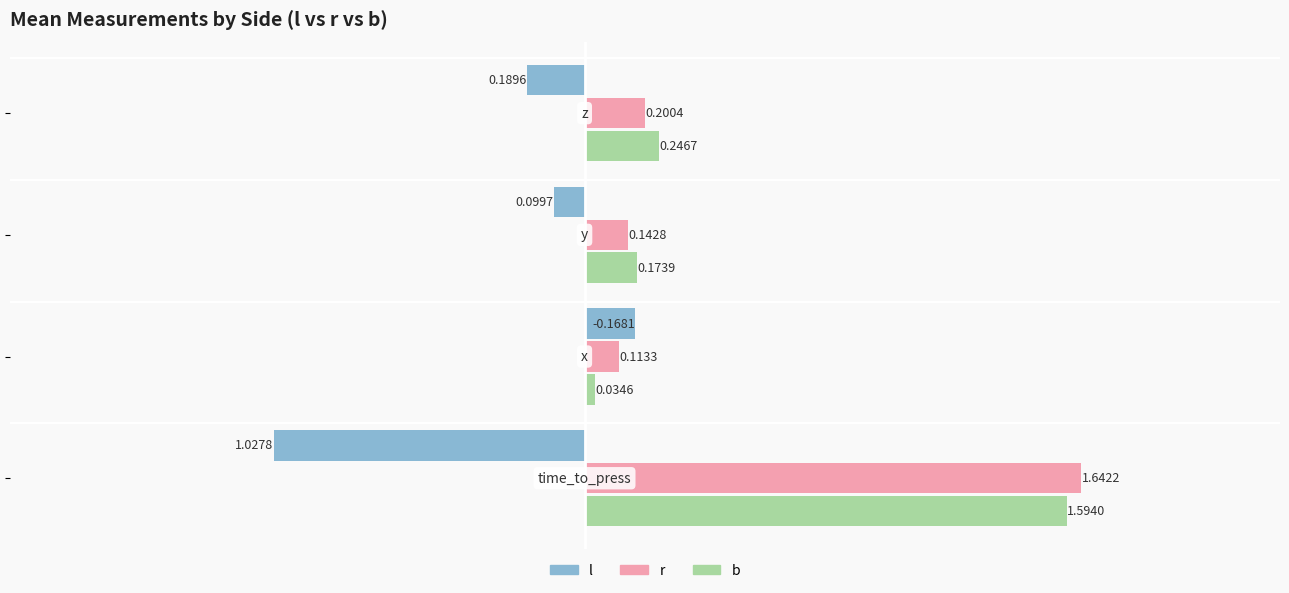

At how many categories does at least one series exceed 0?

4